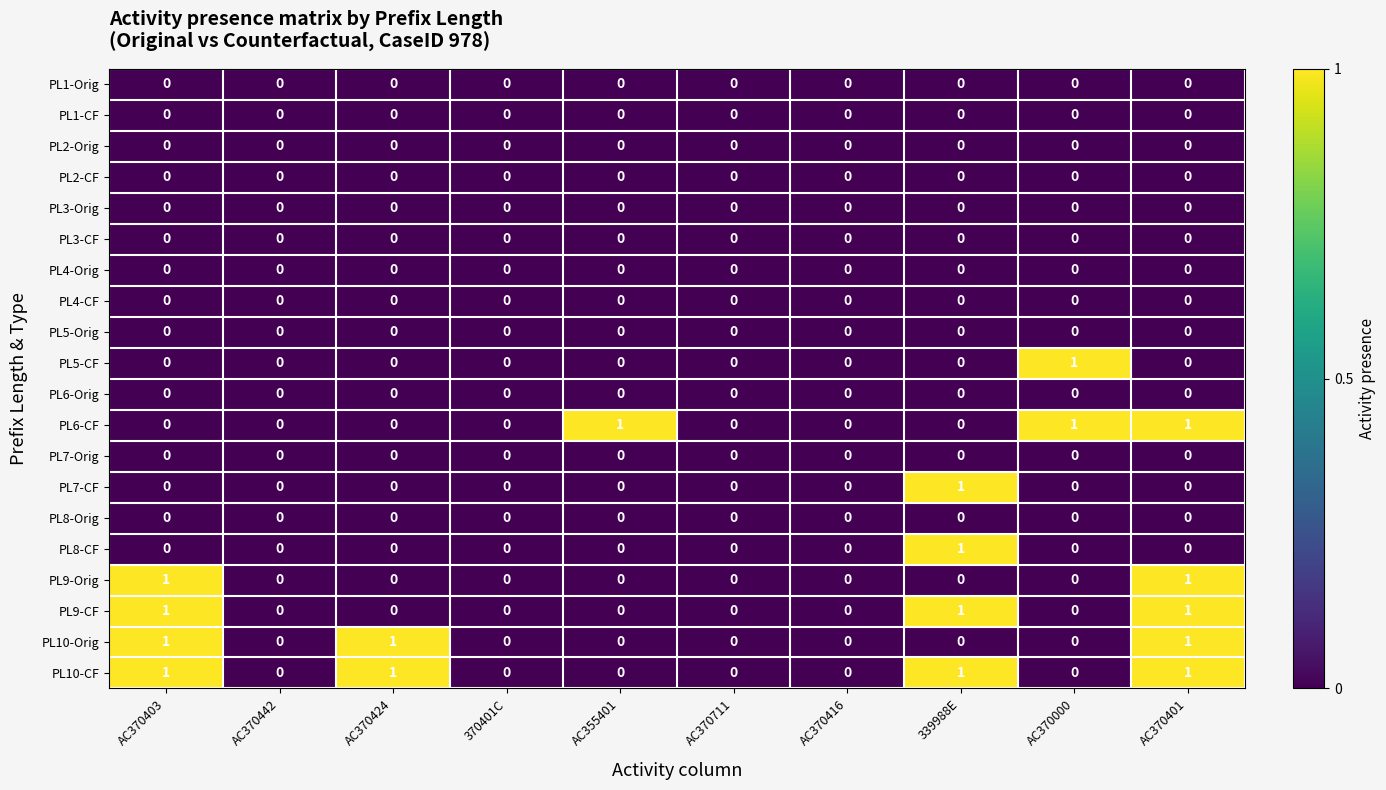

True or false: PL9-CF has a value of 0 at 370401C.

True